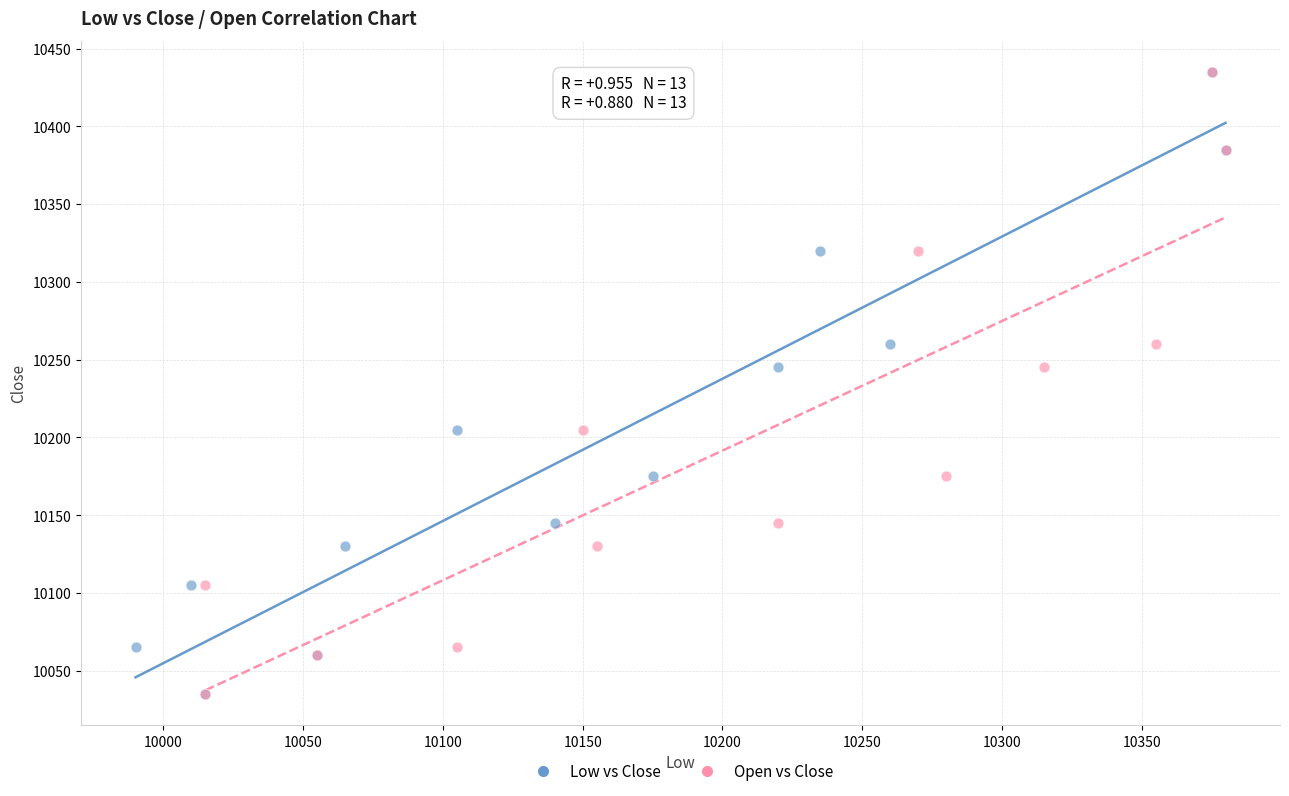

What are all the series names shown in the legend?

Low vs Close, Open vs Close